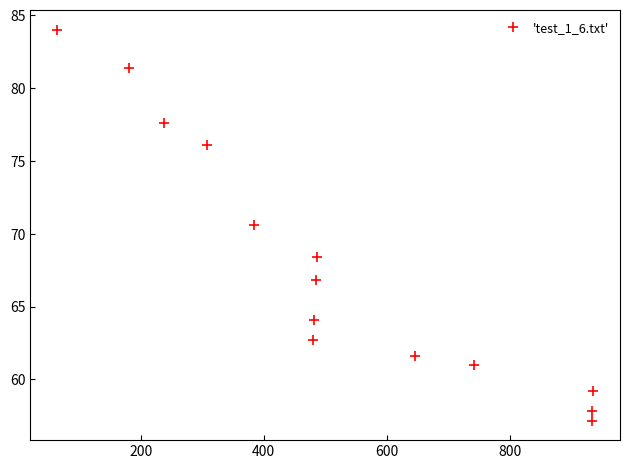

What Y value in the scatter plot is closest to 70?

70.6